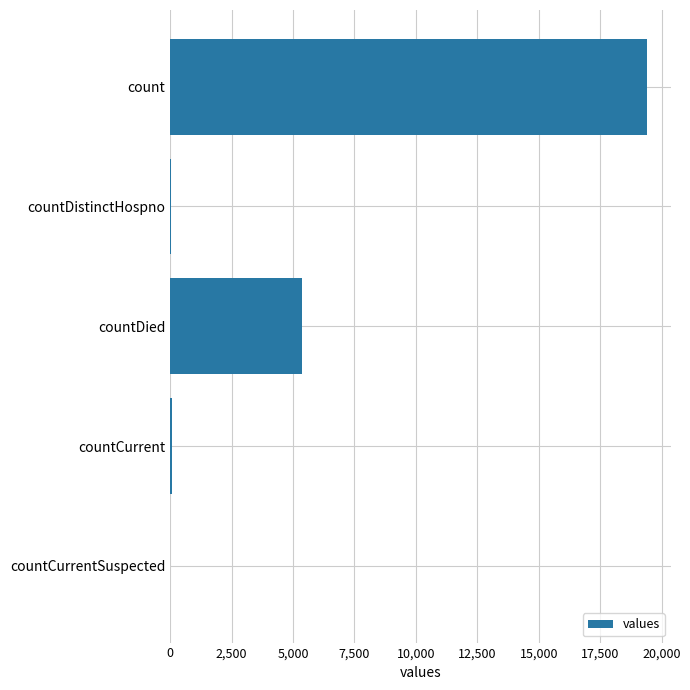

The value at countCurrentSuspected is 11718. True or false?

False